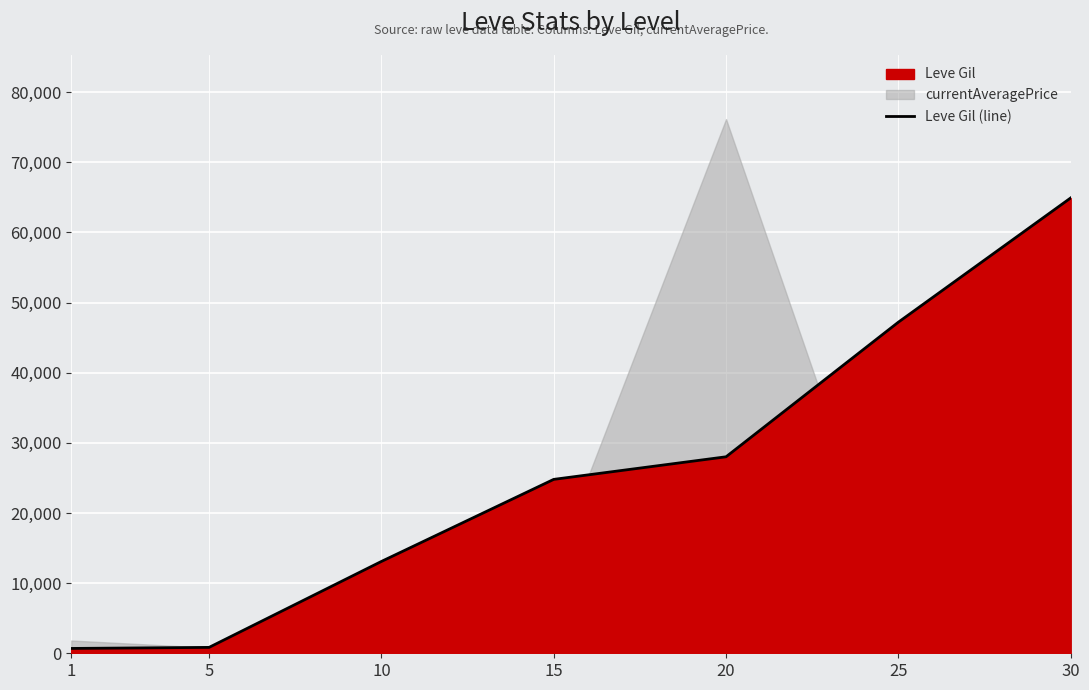

What is the value of the 7th point from the left?

64910